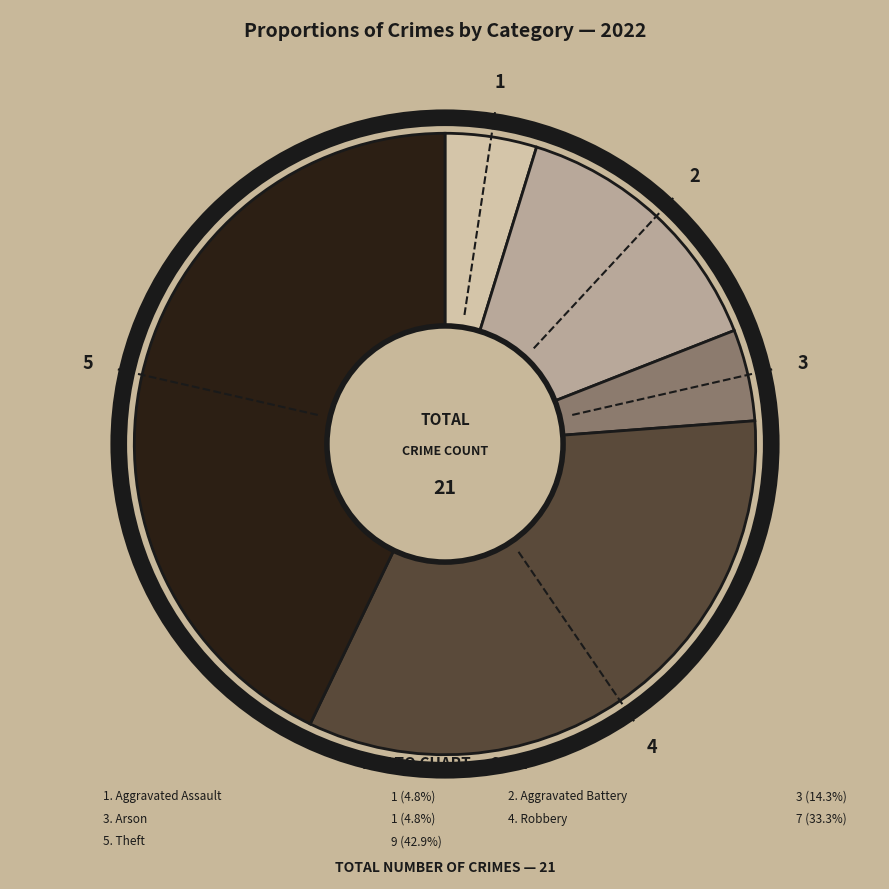

Is there any slice that represents more than half of the pie?

No